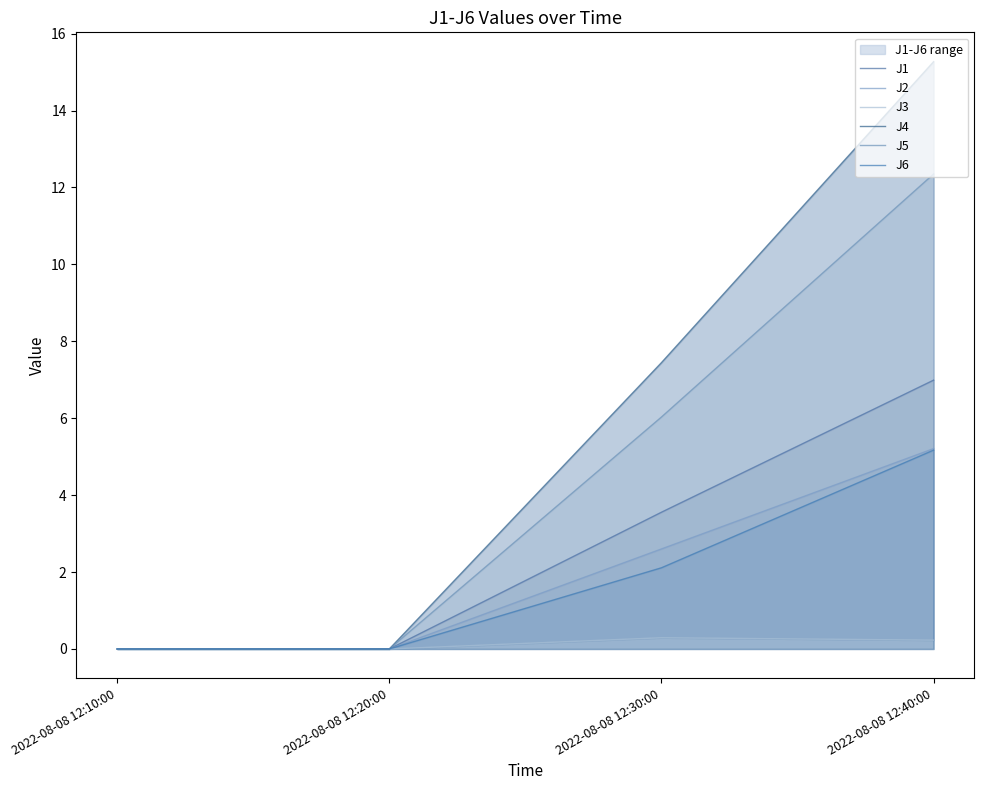

What is the label of the 2nd point from the left?

2022-08-08 12:20:00